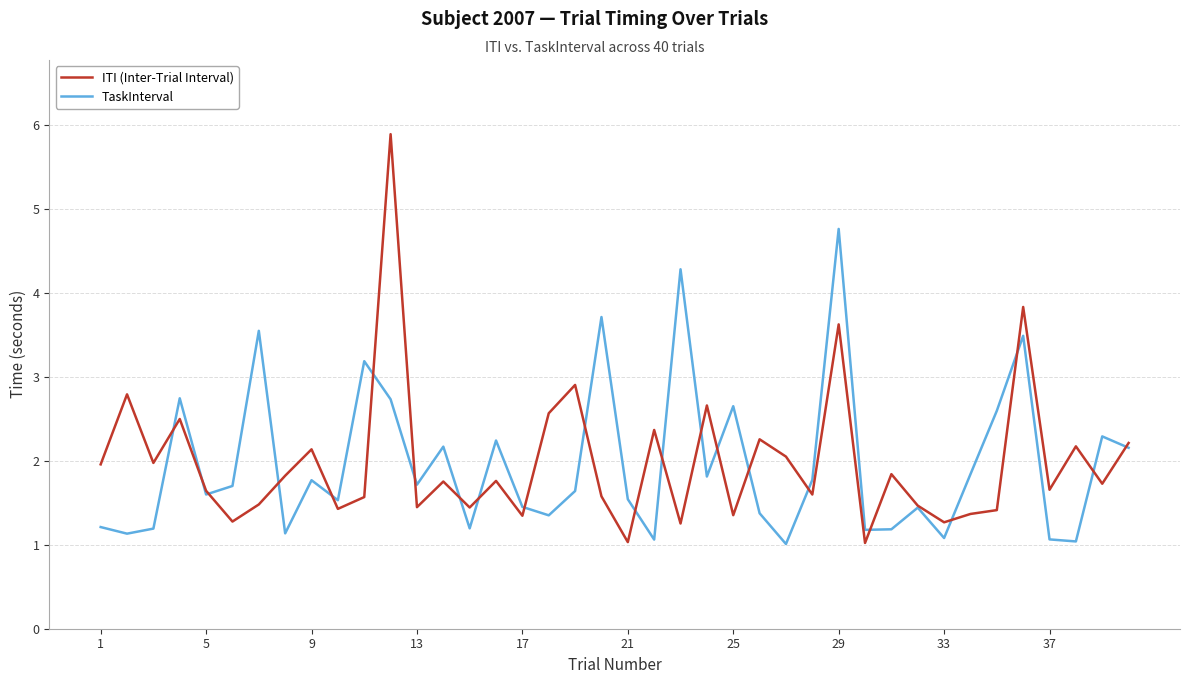

What is the highest value of the TaskInterval series?

4.8